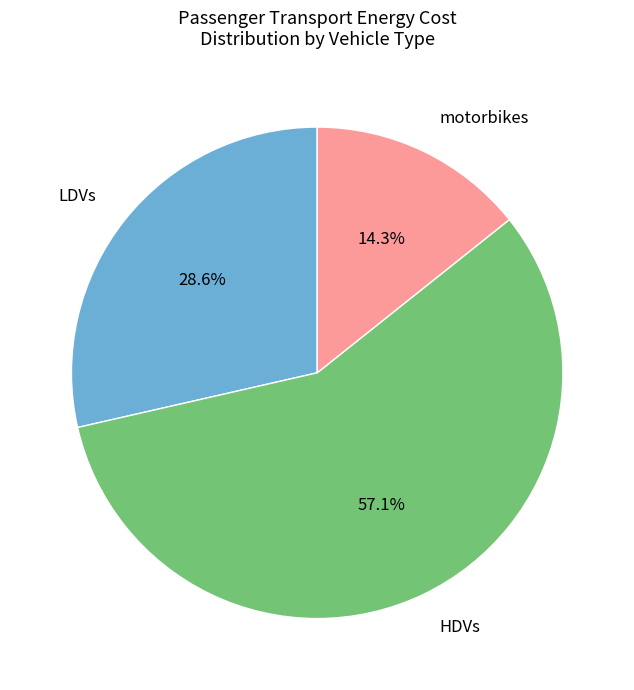

Does HDVs represent more than half of the total?

Yes